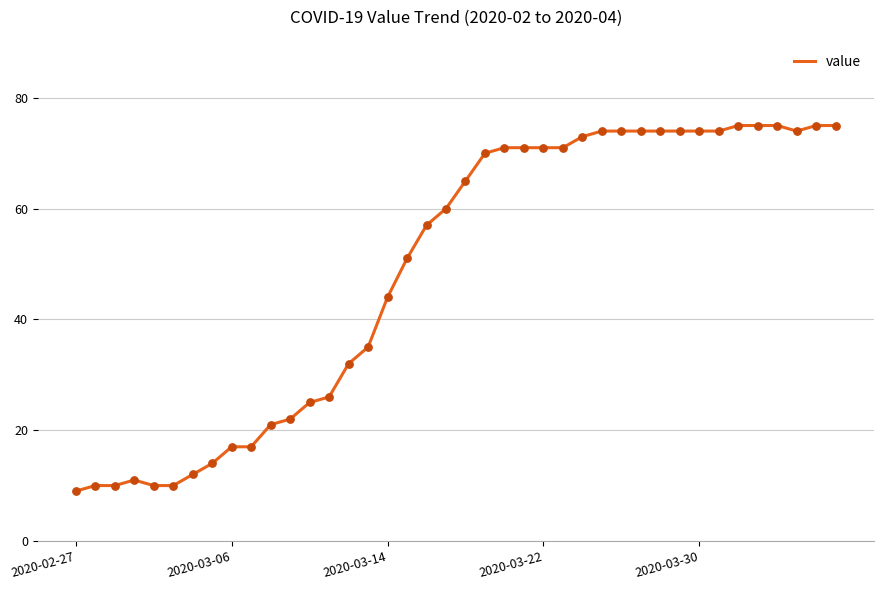

What is the maximum value shown in the chart?

75